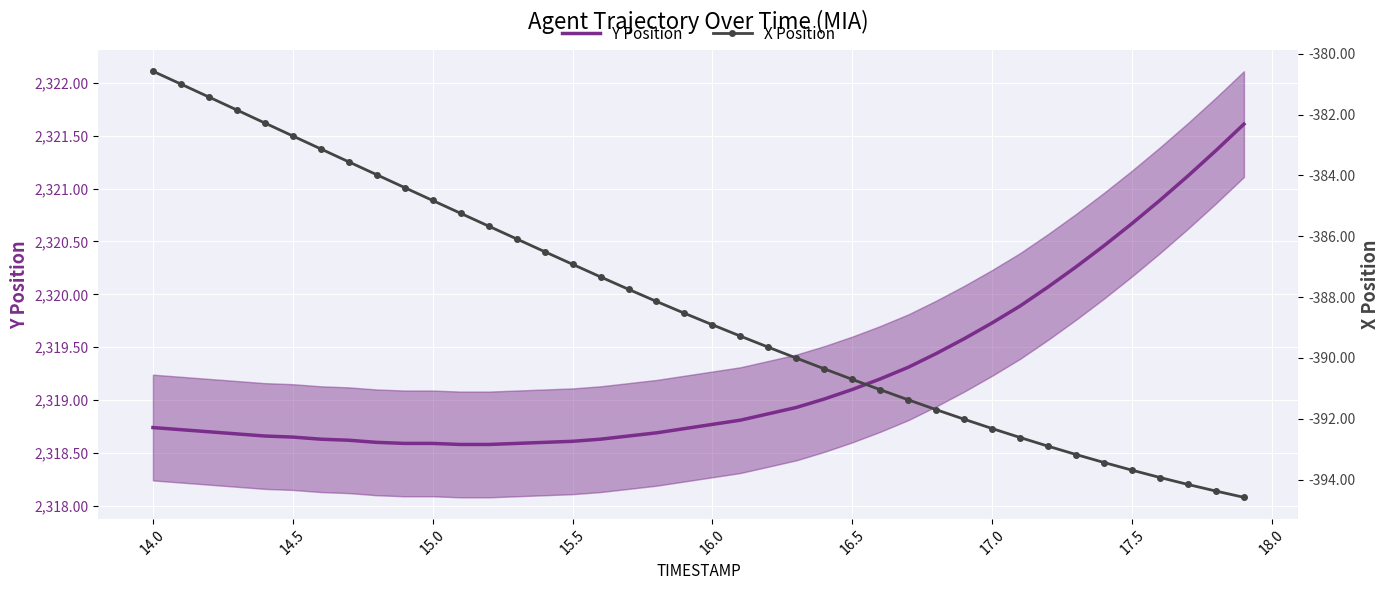

What are all the series names shown in the legend?

Y Position, X Position